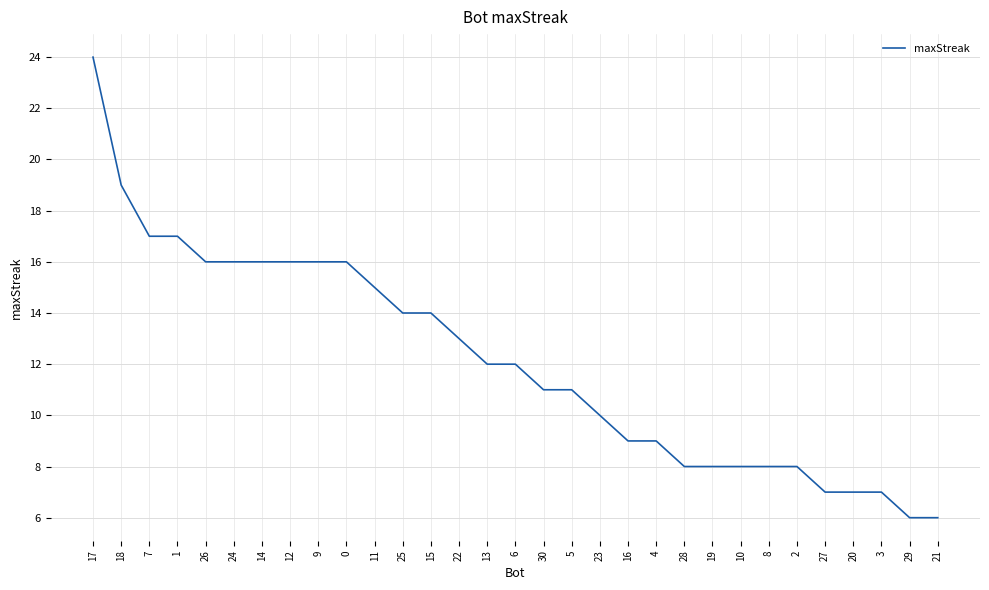

Does the chart have visible grid lines?

Yes